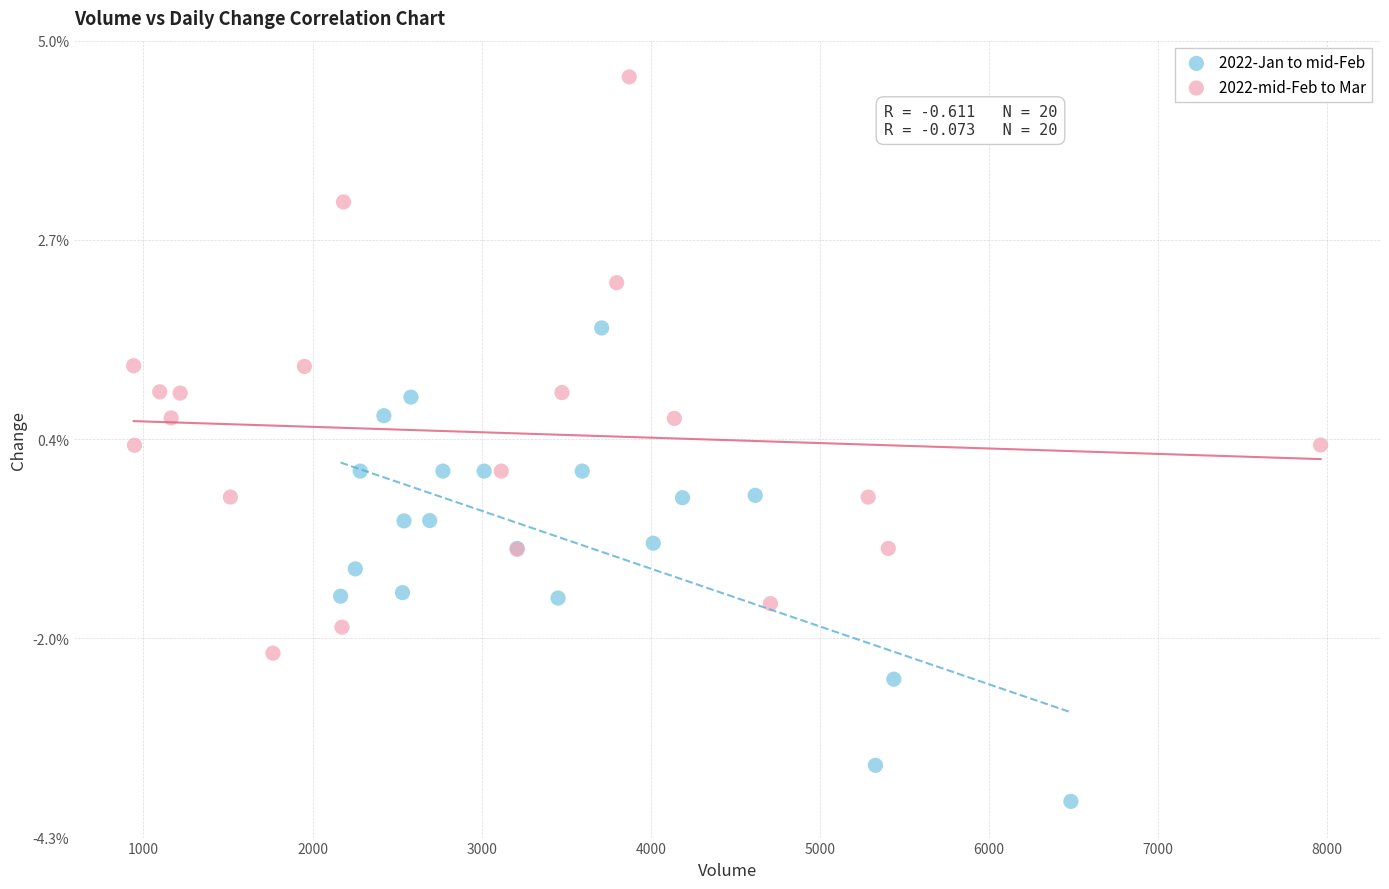

Which series has the largest Y range (max minus min)?

2022-mid-Feb to Mar